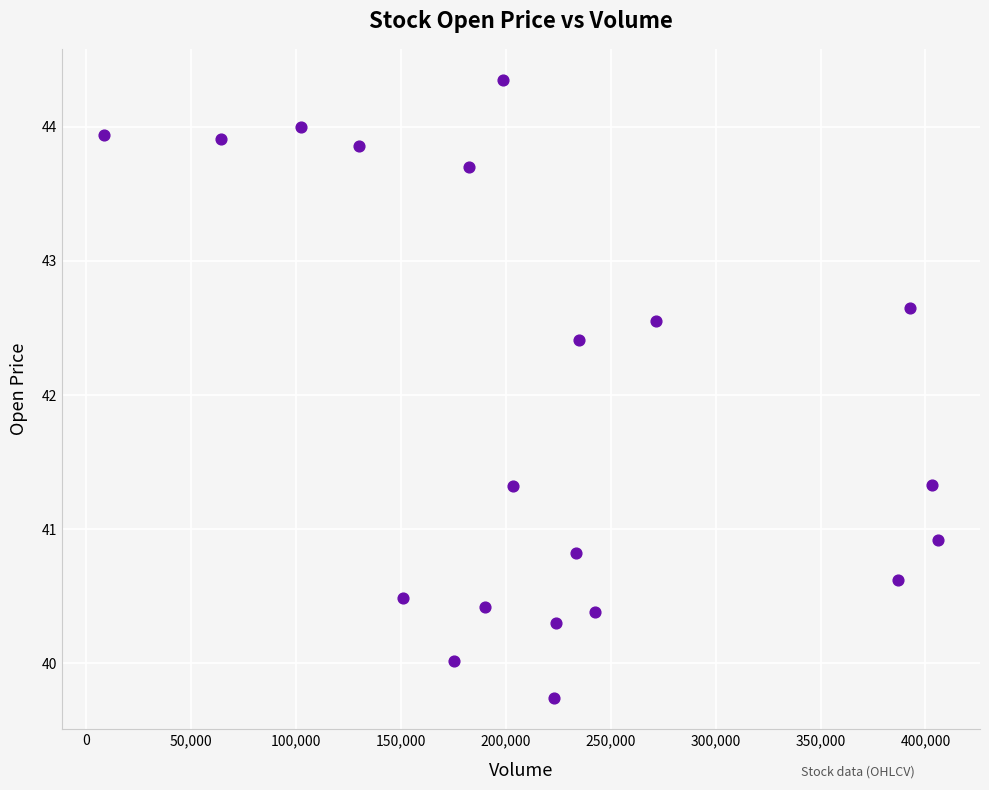

What is the range of X values (max minus min)?

397700.0